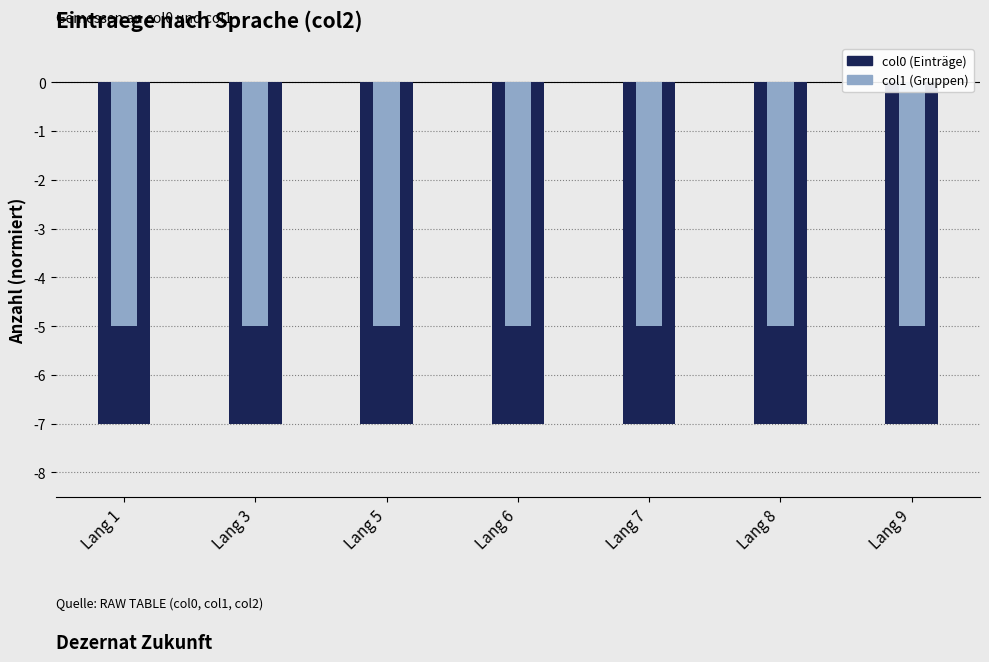

Which series has the largest total across all categories?

col1 (Gruppen)